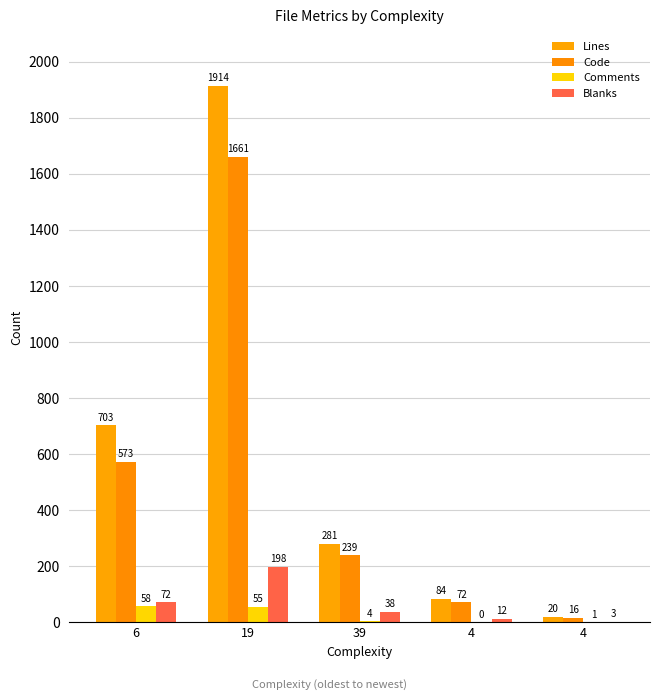

At which category is the sum across all series the highest?

19